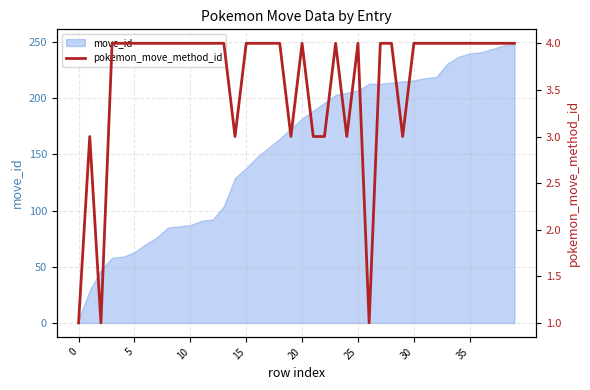

What is the maximum value shown in the chart?

4